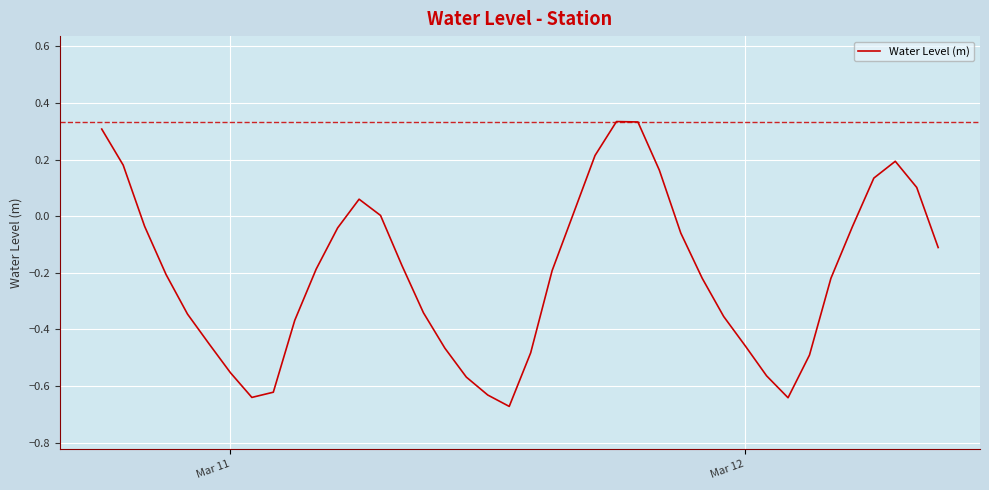

True or false: there are more than 1 points higher than both neighbors.

True